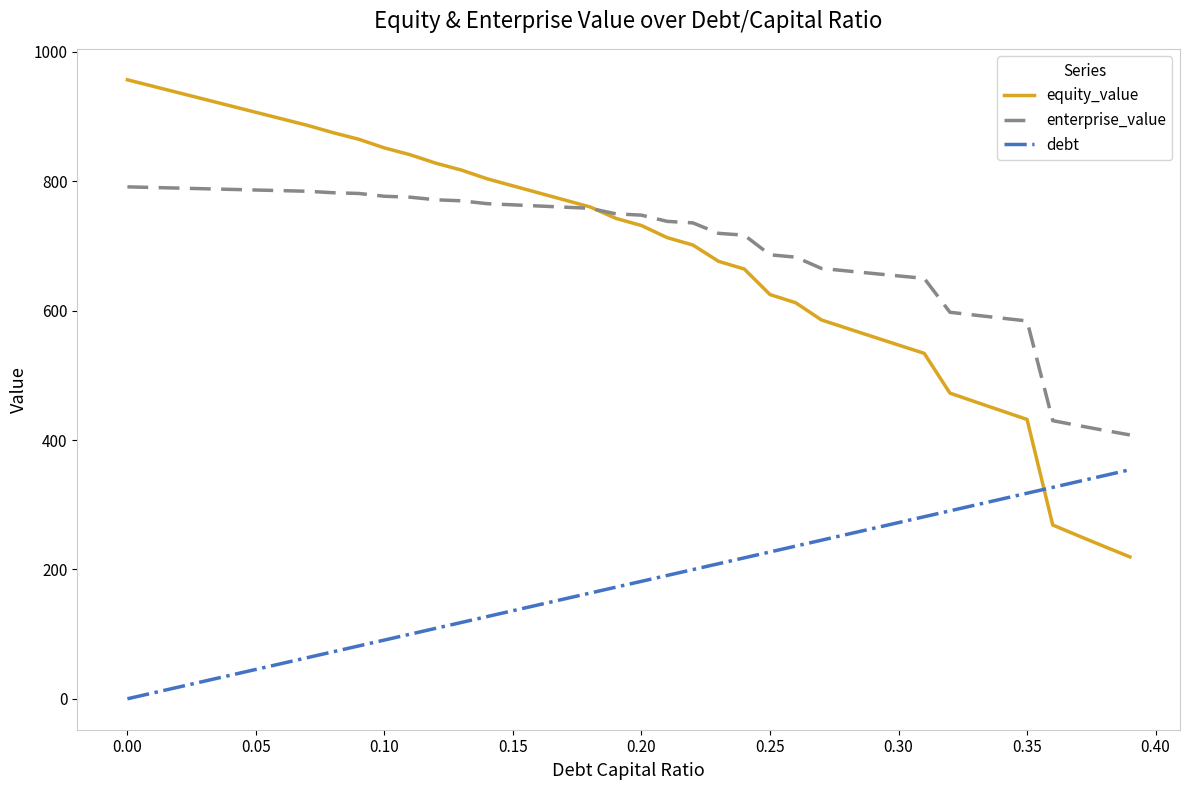

True or false: debt and equity_value intersect in this chart.

True